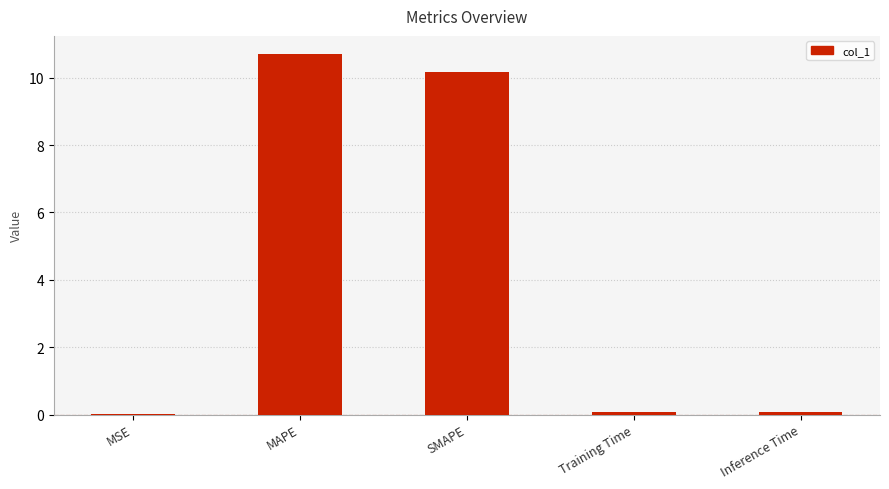

True or false: the data shows 0.0 at MSE.

True